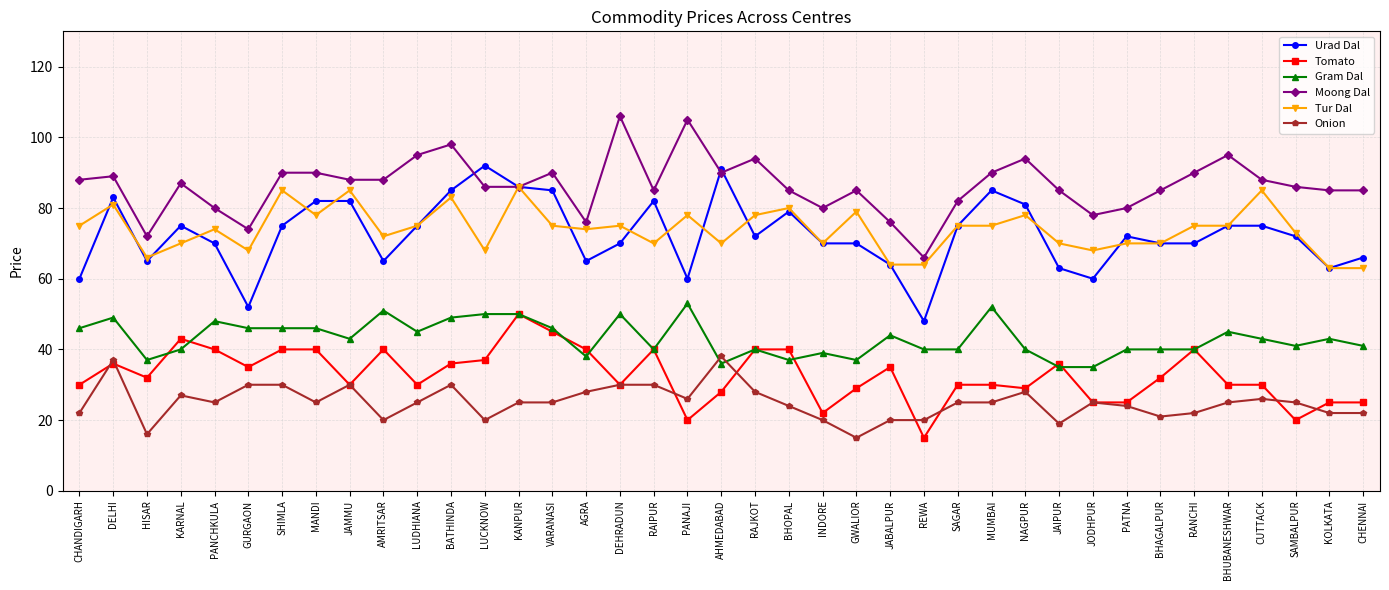

Which series has the largest total across all categories?

Moong Dal